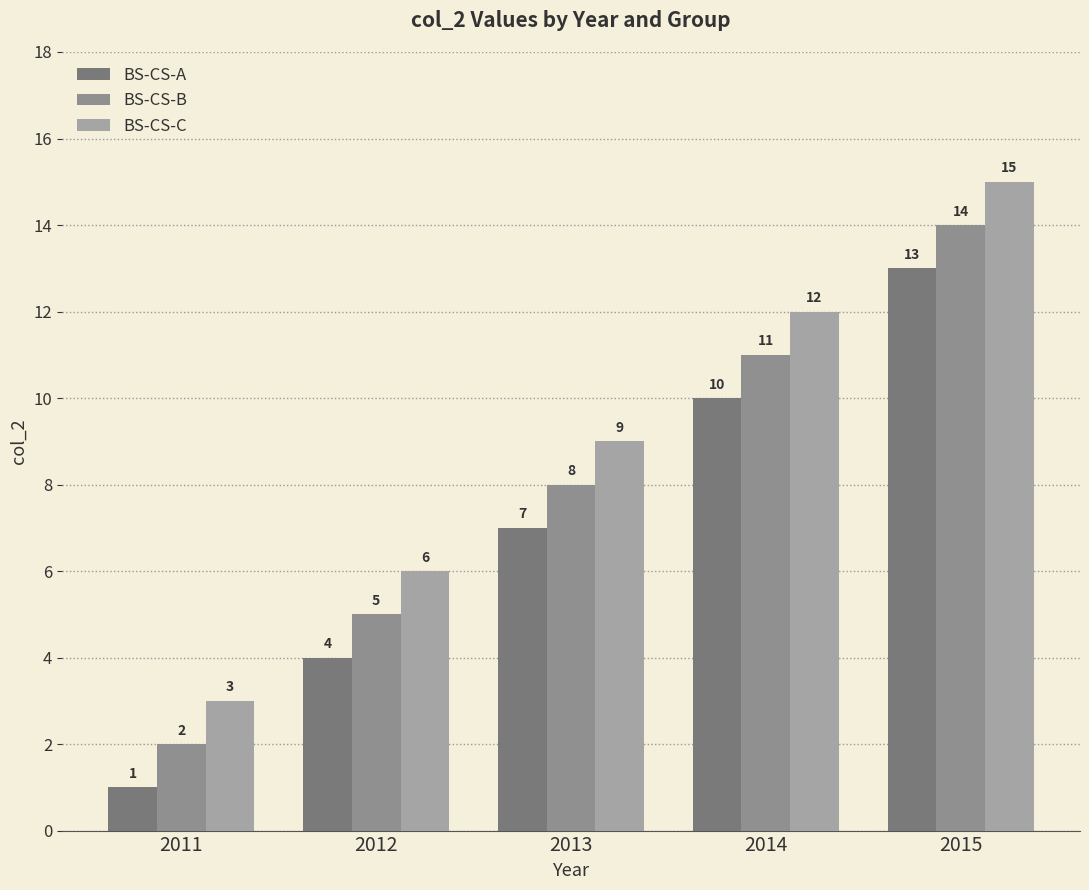

Is the value of BS-CS-C at 2015 greater than the value of BS-CS-A at 2011?

Yes